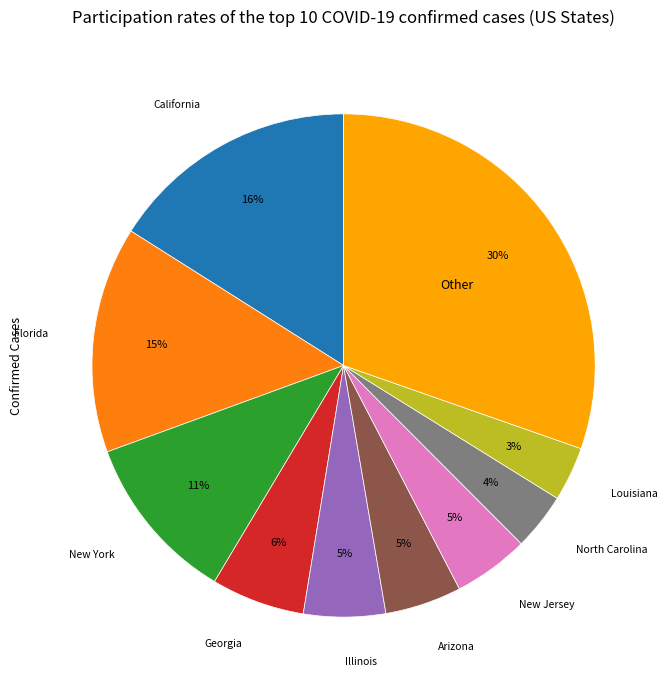

To the nearest percent, what is the difference between the largest and smallest slice percentages?

27%